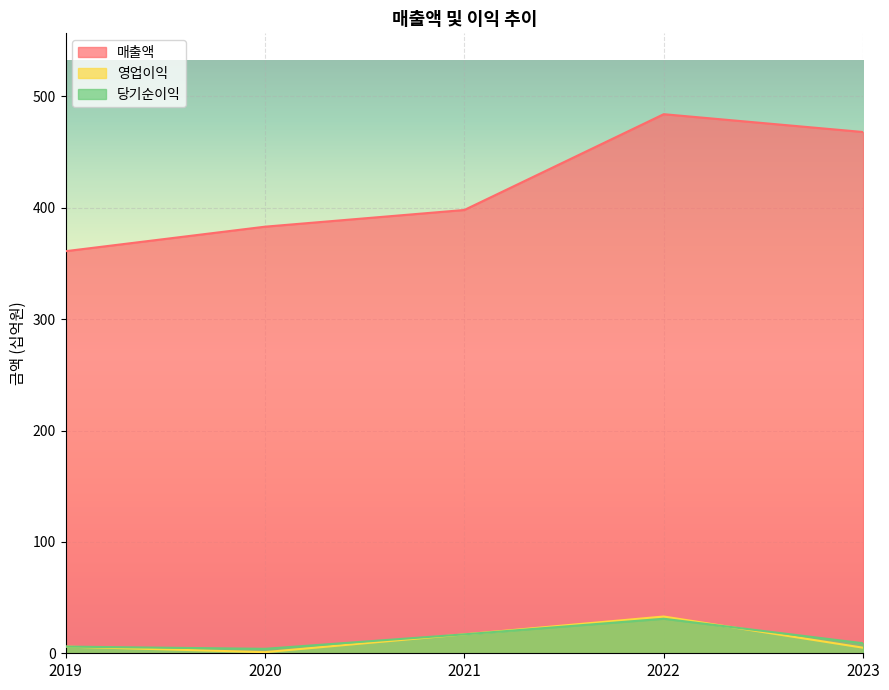

At which category does 당기순이익 reach its first local valley?

2020